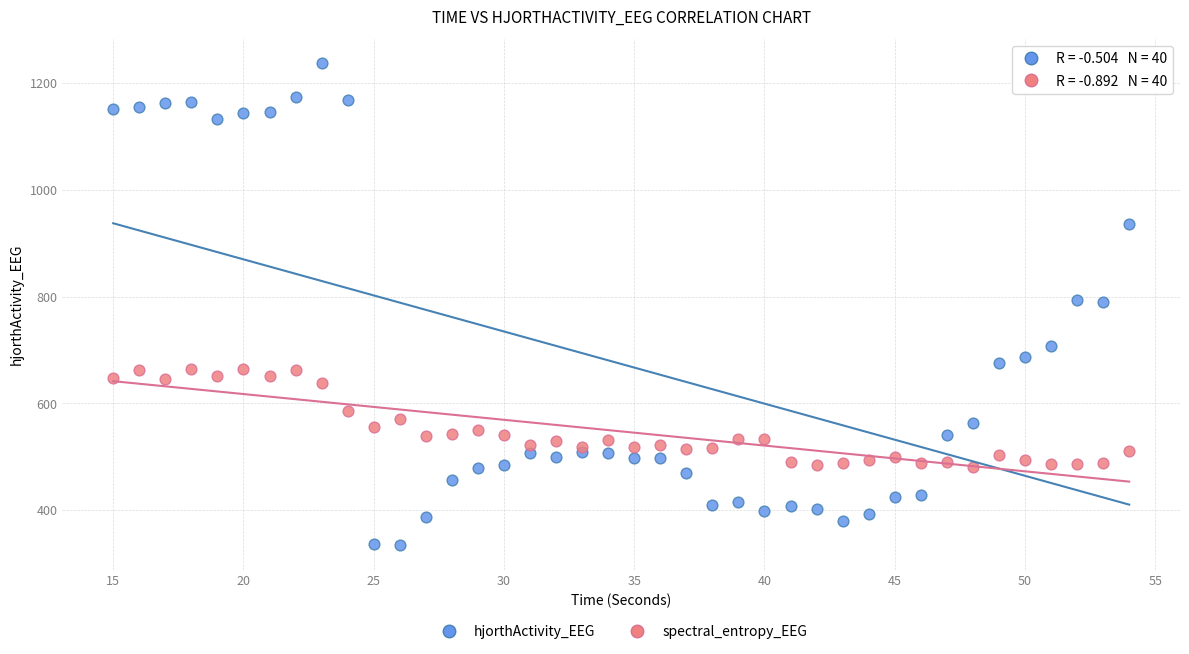

Which series reaches the maximum Y coordinate?

hjorthActivity_EEG